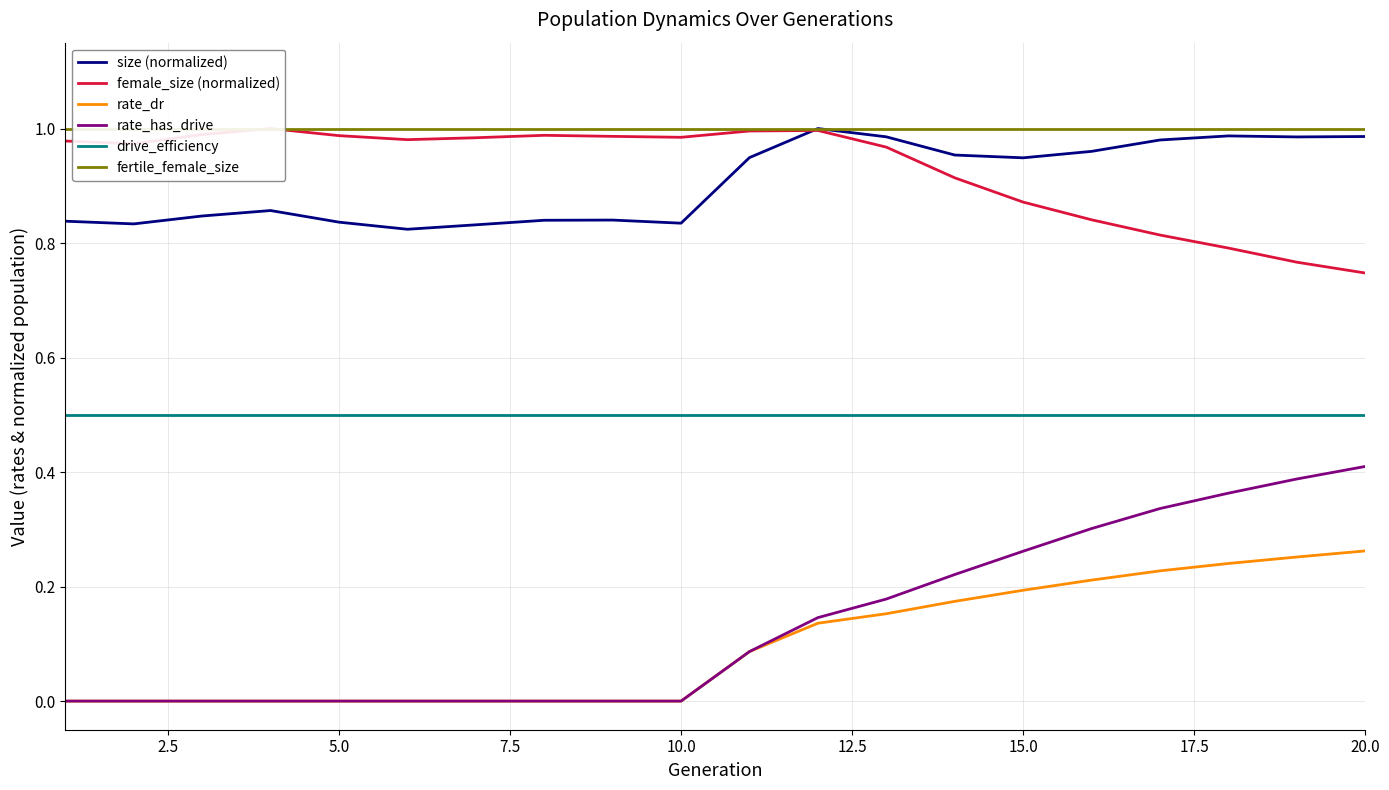

True or false: drive_efficiency and size (normalized) cross at least once.

False